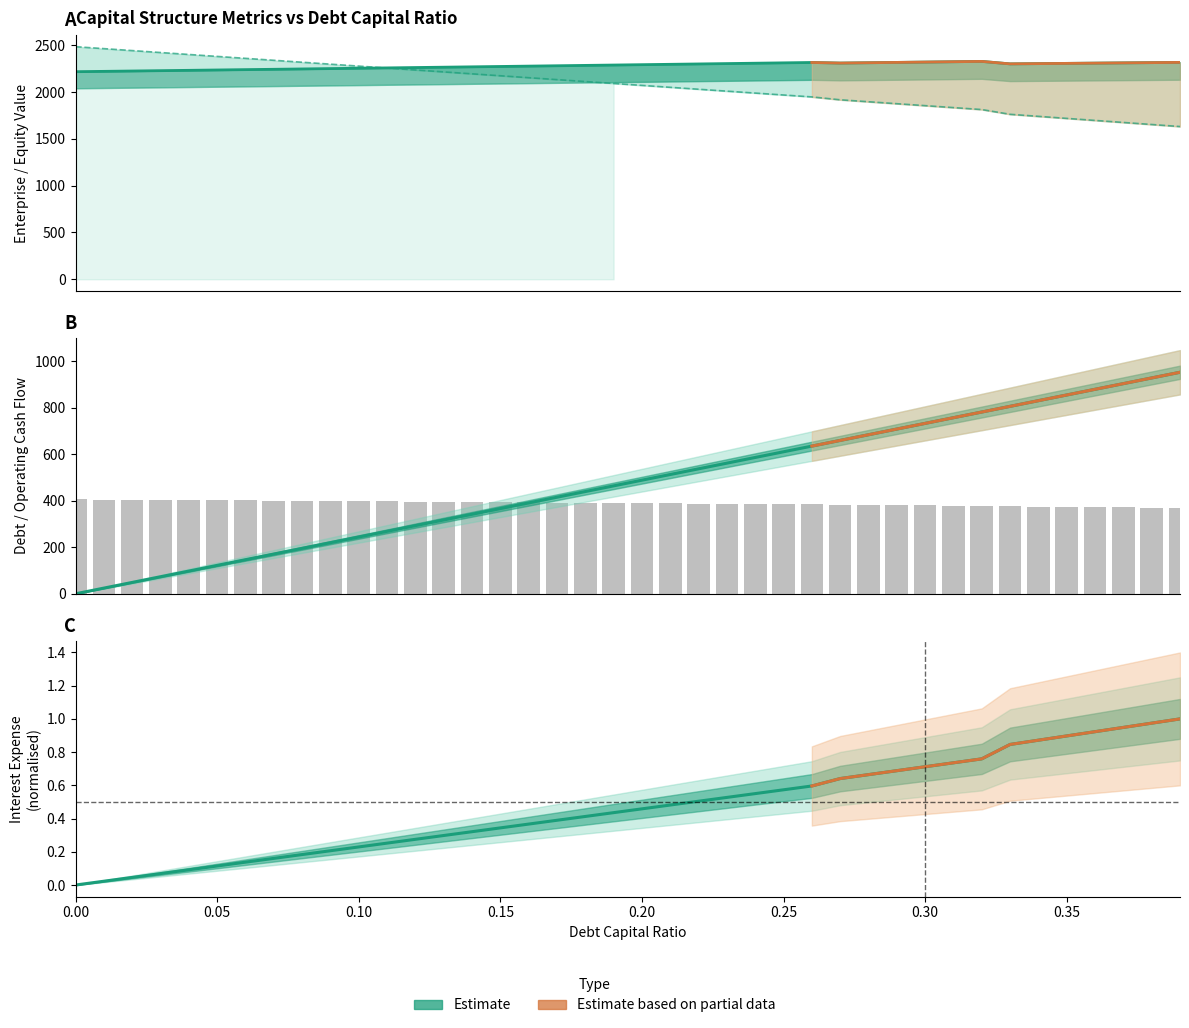

How many data points in Operating Cash Flow are above 390?

20